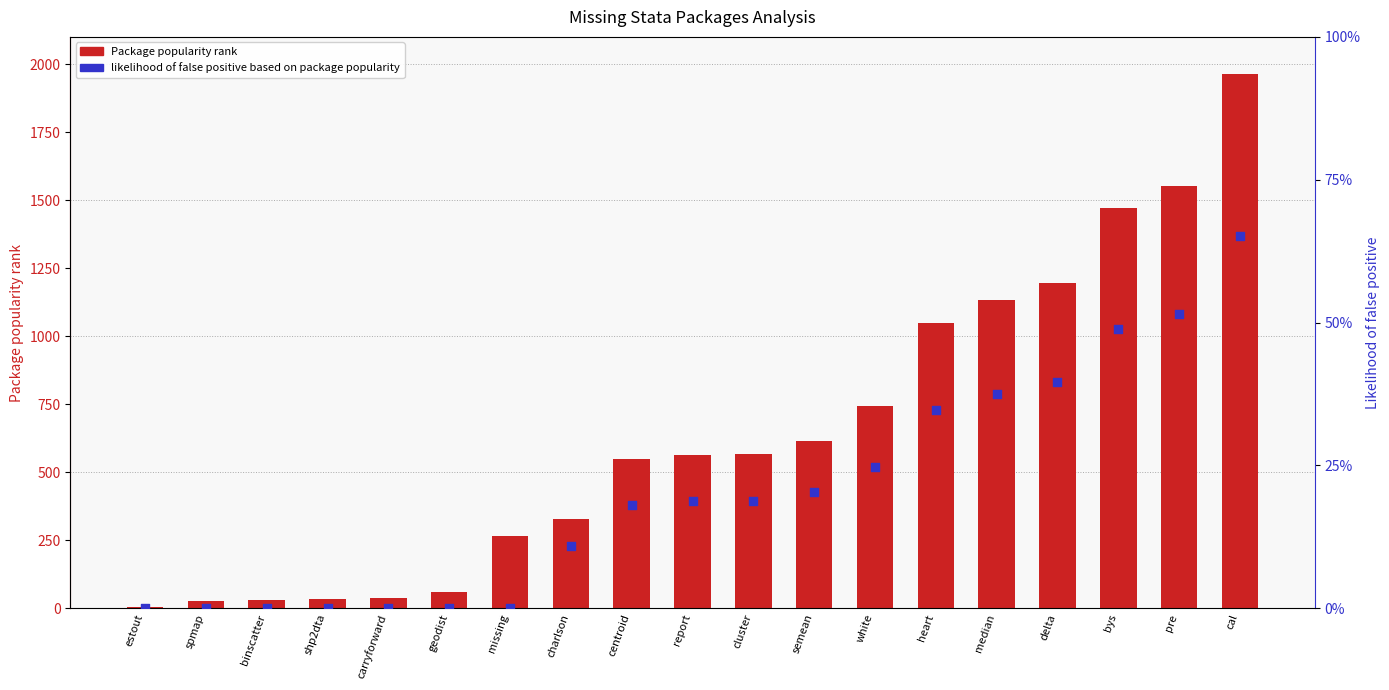

What are all the series names shown in the legend?

Package popularity rank, likelihood of false positive based on package popularity